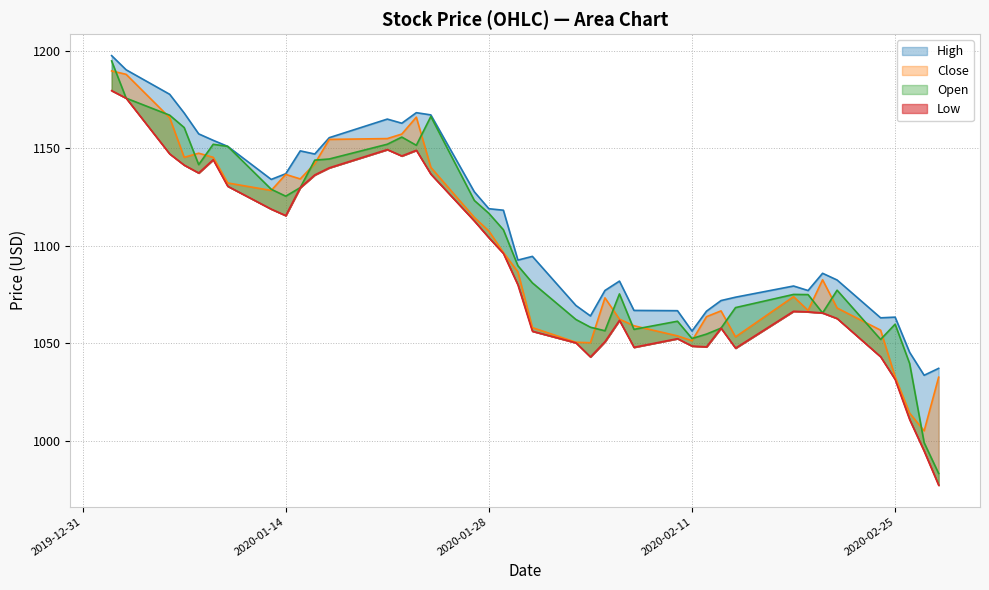

Reading left to right, list all the values displayed in this chart.

High: 2020-01-02=1197.6	2020-01-03=1190.3	2020-01-06=1177.7	2020-01-07=1168.1	2020-01-08=1157.4	2020-01-09=1154.1	2020-01-10=1151.0	2020-01-13=1134.0	2020-01-14=1137.0	2020-01-15=1148.7	2020-01-16=1147.1	2020-01-17=1155.5	2020-01-21=1165.0	2020-01-22=1162.9	2020-01-23=1168.3	2020-01-24=1167.2	2020-01-27=1127.7	2020-01-28=1119.0	2020-01-29=1118.2	2020-01-30=1092.6	2020-01-31=1094.5	2020-02-03=1069.3	2020-02-04=1064.0	2020-02-05=1077.0	2020-02-06=1081.8	2020-02-07=1066.8	2020-02-10=1066.7	2020-02-11=1056.2	2020-02-12=1066.4	2020-02-13=1071.8	2020-02-14=1073.6	2020-02-18=1079.3	2020-02-19=1077.0	2020-02-20=1085.8	2020-02-21=1082.4	2020-02-24=1063.0	2020-02-25=1063.3	2020-02-26=1045.3	2020-02-27=1033.5	2020-02-28=1037.1
Close: 2020-01-02=1189.7	2020-01-03=1188.0	2020-01-06=1165.7	2020-01-07=1145.4	2020-01-08=1147.5	2020-01-09=1145.4	2020-01-10=1132.2	2020-01-13=1128.4	2020-01-14=1136.6	2020-01-15=1134.3	2020-01-16=1142.1	2020-01-17=1154.6	2020-01-21=1155.0	2020-01-22=1157.3	2020-01-23=1166.0	2020-01-24=1140.2	2020-01-27=1114.5	2020-01-28=1107.6	2020-01-29=1096.5	2020-01-30=1086.6	2020-01-31=1058.0	2020-02-03=1050.4	2020-02-04=1050.2	2020-02-05=1073.2	2020-02-06=1062.3	2020-02-07=1058.9	2020-02-10=1053.7	2020-02-11=1051.2	2020-02-12=1063.6	2020-02-13=1066.6	2020-02-14=1053.2	2020-02-18=1073.8	2020-02-19=1066.8	2020-02-20=1082.5	2020-02-21=1068.0	2020-02-24=1056.6	2020-02-25=1032.7	2020-02-26=1014.1	2020-02-27=1005.0	2020-02-28=1032.5
Open: 2020-01-02=1194.9	2020-01-03=1175.7	2020-01-06=1167.0	2020-01-07=1160.7	2020-01-08=1141.6	2020-01-09=1152.1	2020-01-10=1151.0	2020-01-13=1129.0	2020-01-14=1125.4	2020-01-15=1129.8	2020-01-16=1143.9	2020-01-17=1144.5	2020-01-21=1152.1	2020-01-22=1155.8	2020-01-23=1151.6	2020-01-24=1166.3	2020-01-27=1123.2	2020-01-28=1116.6	2020-01-29=1108.2	2020-01-30=1089.8	2020-01-31=1080.9	2020-02-03=1062.1	2020-02-04=1058.2	2020-02-05=1056.3	2020-02-06=1075.3	2020-02-07=1057.1	2020-02-10=1061.2	2020-02-11=1052.4	2020-02-12=1054.6	2020-02-13=1057.7	2020-02-14=1068.2	2020-02-18=1075.0	2020-02-19=1074.9	2020-02-20=1065.5	2020-02-21=1077.2	2020-02-24=1051.9	2020-02-25=1059.7	2020-02-26=1039.5	2020-02-27=998.9	2020-02-28=983.1
Low: 2020-01-02=1179.6	2020-01-03=1175.7	2020-01-06=1147.1	2020-01-07=1141.4	2020-01-08=1137.3	2020-01-09=1144.2	2020-01-10=1130.5	2020-01-13=1118.8	2020-01-14=1115.5	2020-01-15=1129.8	2020-01-16=1136.3	2020-01-17=1140.0	2020-01-21=1149.4	2020-01-22=1146.1	2020-01-23=1149.0	2020-01-24=1136.8	2020-01-27=1112.7	2020-01-28=1104.1	2020-01-29=1096.1	2020-01-30=1079.9	2020-01-31=1056.1	2020-02-03=1050.2	2020-02-04=1042.9	2020-02-05=1050.7	2020-02-06=1061.7	2020-02-07=1047.9	2020-02-10=1052.3	2020-02-11=1048.5	2020-02-12=1048.1	2020-02-13=1057.7	2020-02-14=1047.4	2020-02-18=1066.4	2020-02-19=1066.1	2020-02-20=1065.5	2020-02-21=1062.7	2020-02-24=1043.0	2020-02-25=1031.4	2020-02-26=1010.8	2020-02-27=994.5	2020-02-28=977.1